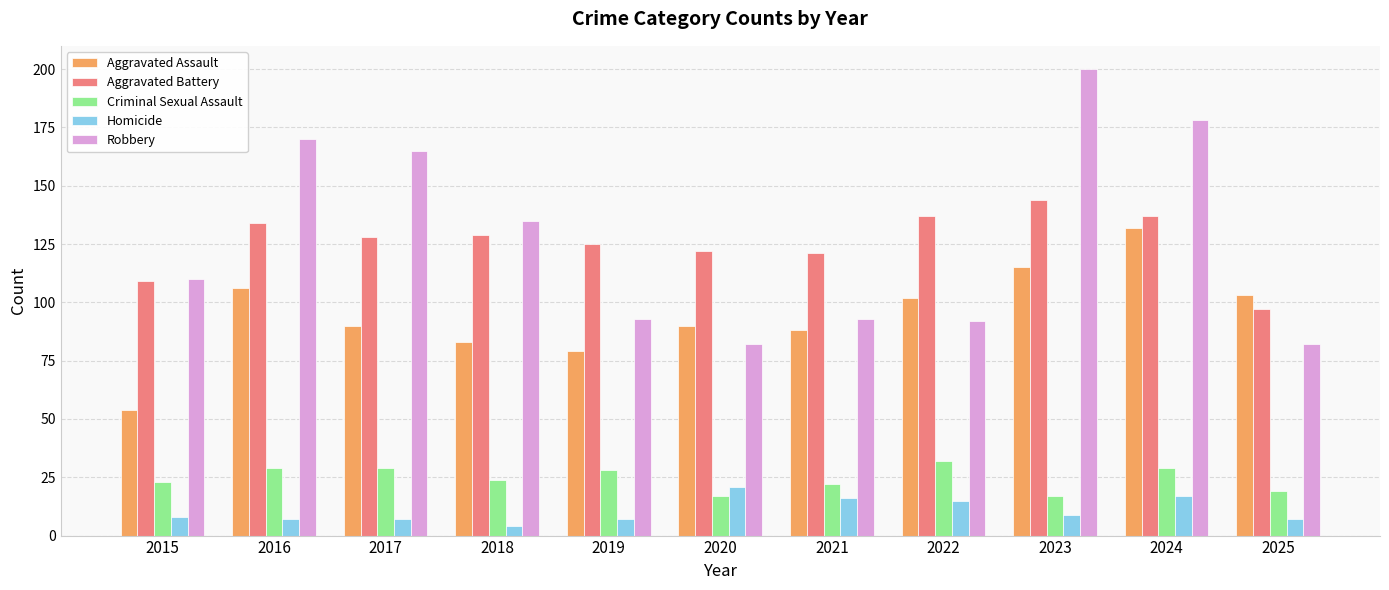

What is the approximate value of Robbery at 2017, to the nearest 5?

165